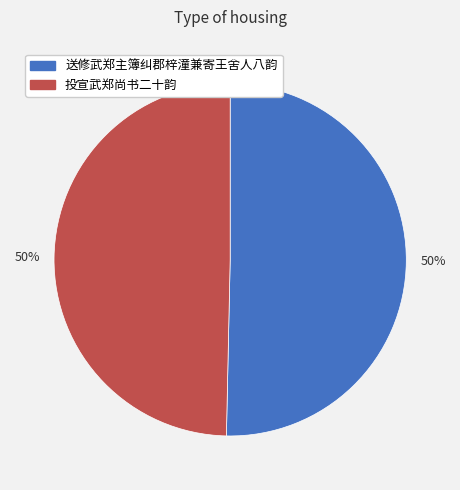

True or false: 投宣武郑尚书二十韵 accounts for 50% of the total.

True